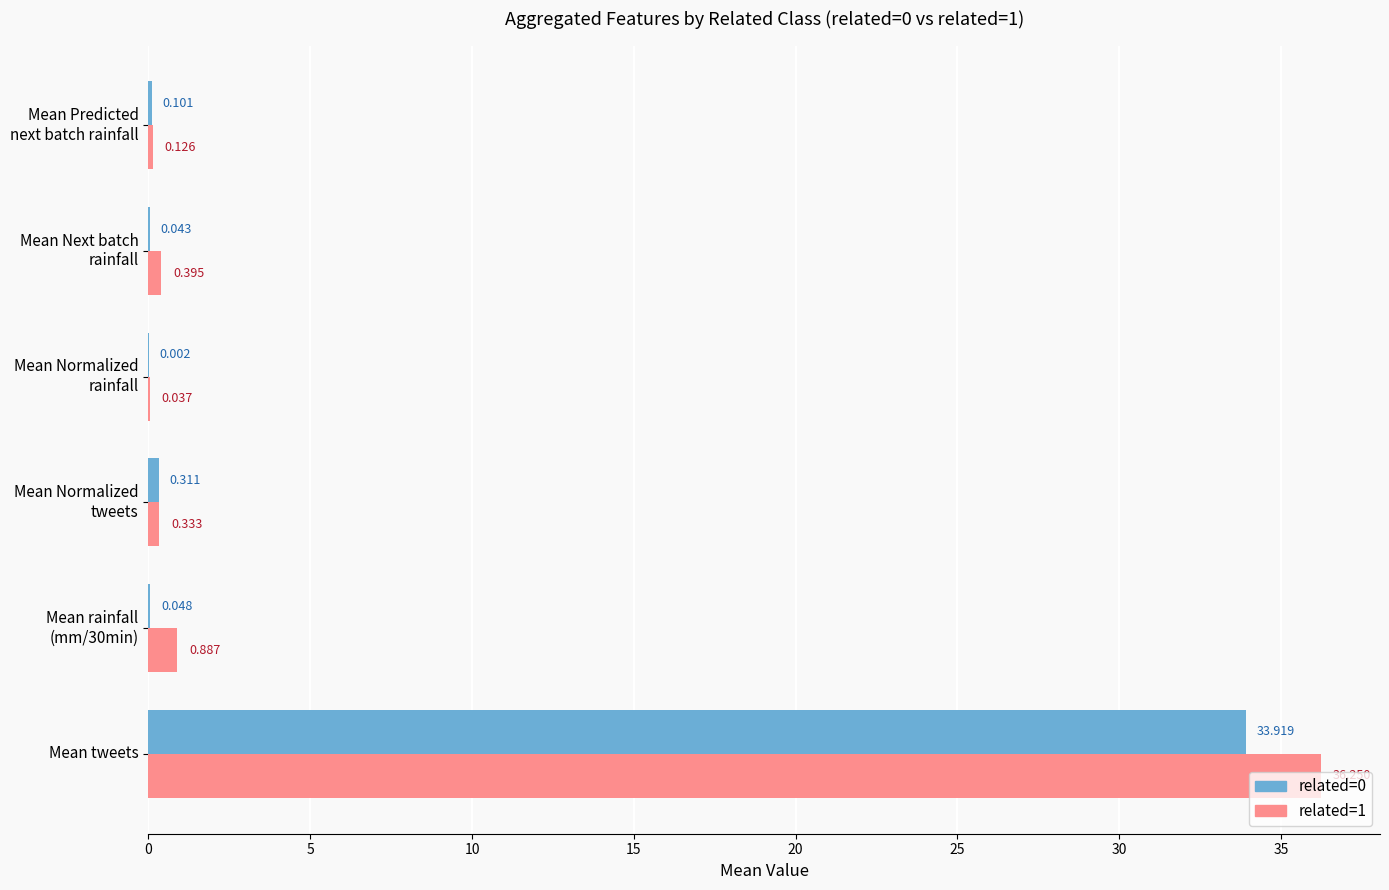

Which series has the largest range (max minus min)?

related=1